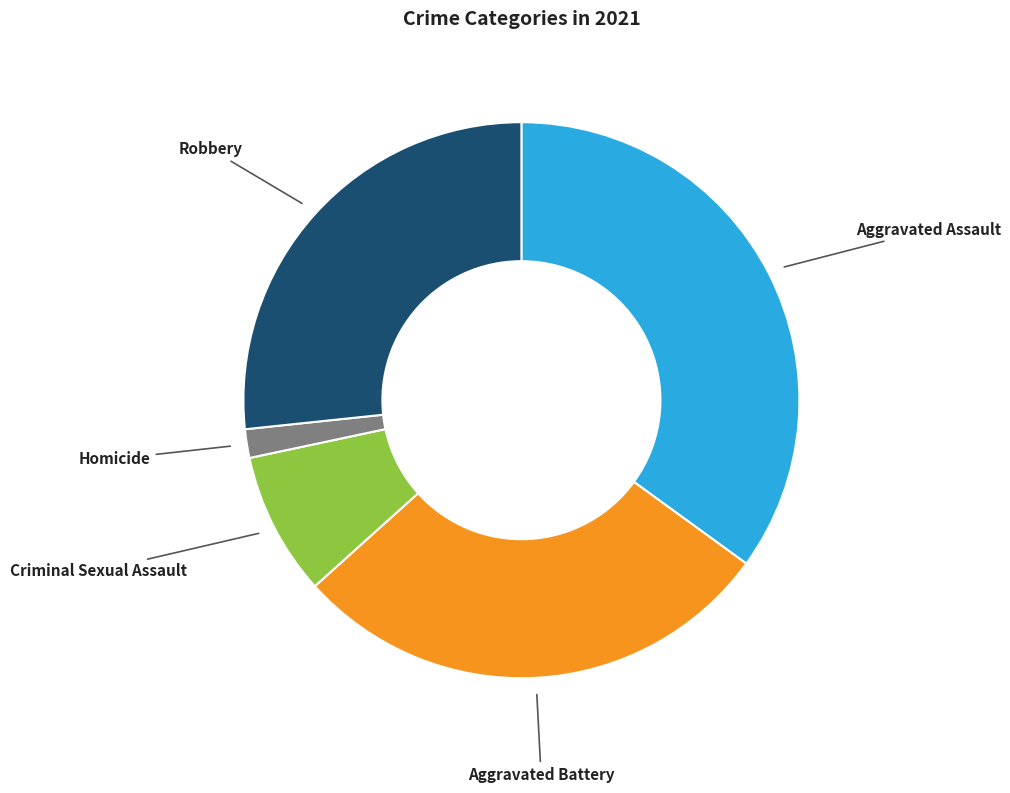

How many slices are in this pie chart?

5